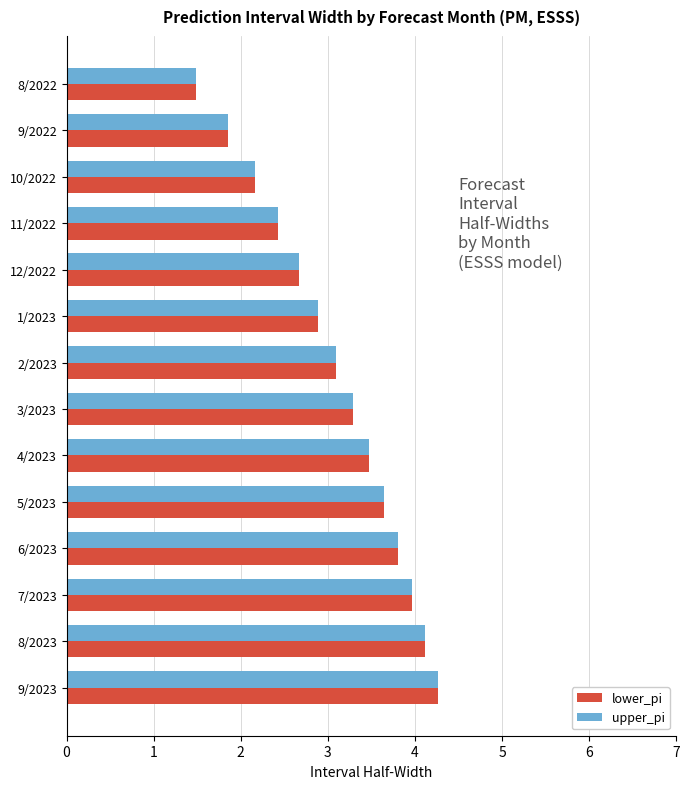

Which category has the highest value across all series?

9/2023